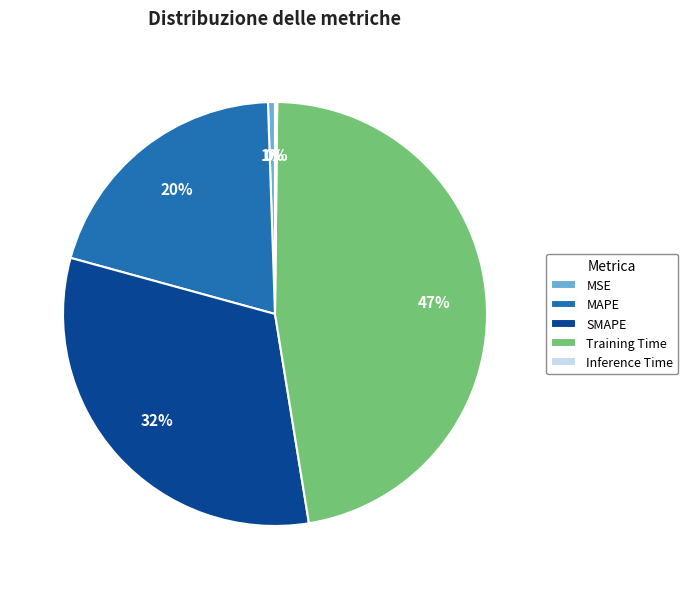

Is there any slice that represents more than half of the pie?

No